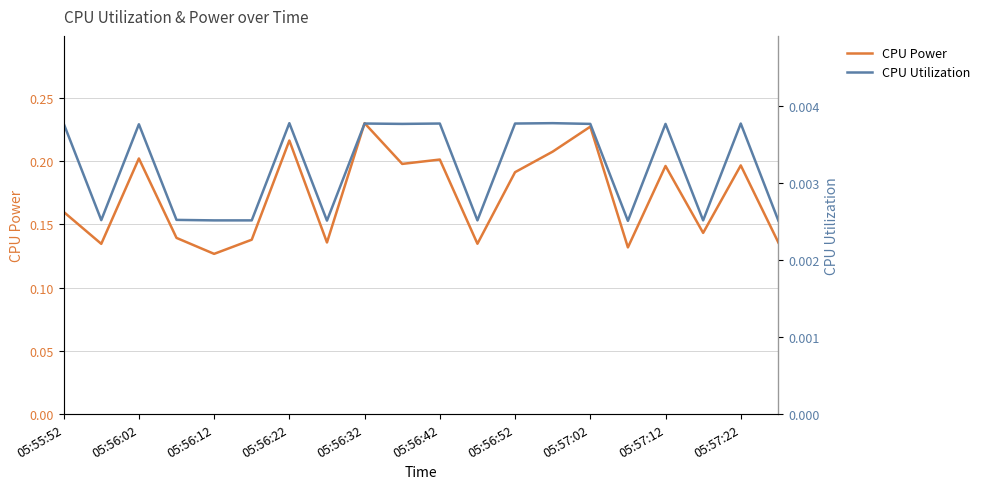

True or false: CPU Power has a value of 0.3 at 05:56:52.

False